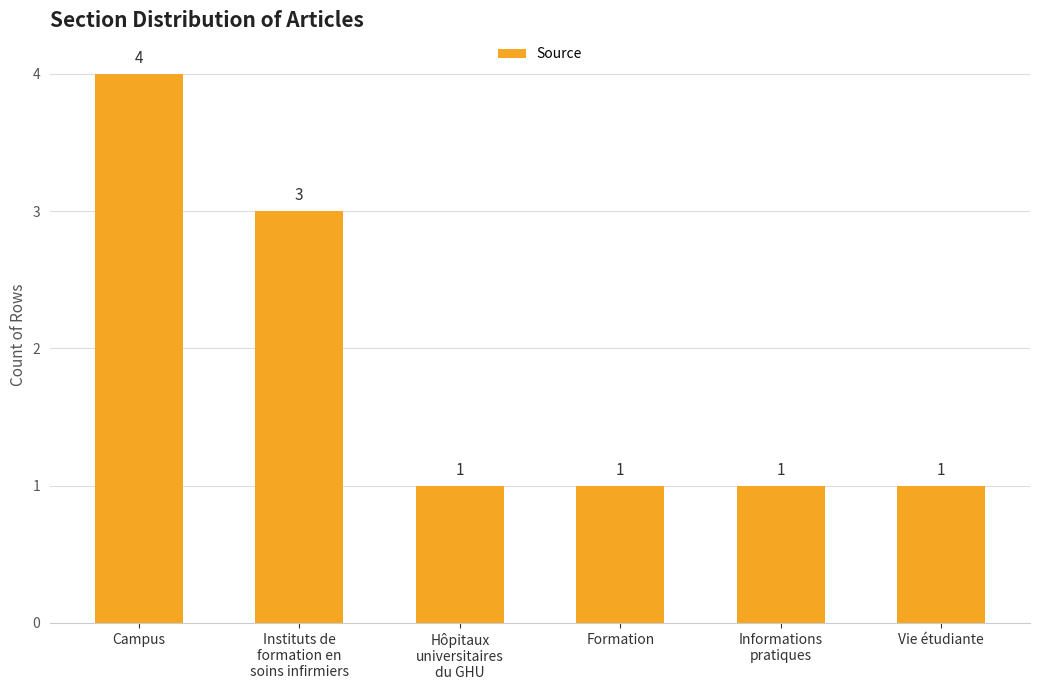

At which category does the chart reach its peak across all series?

Campus